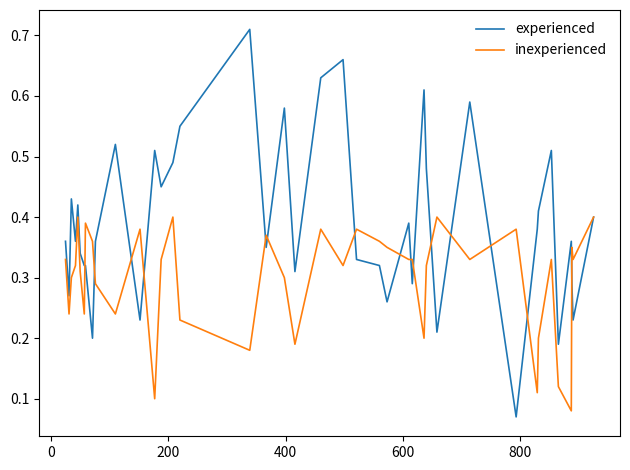

List the series in order of their overall mean, highest first.

experienced, inexperienced